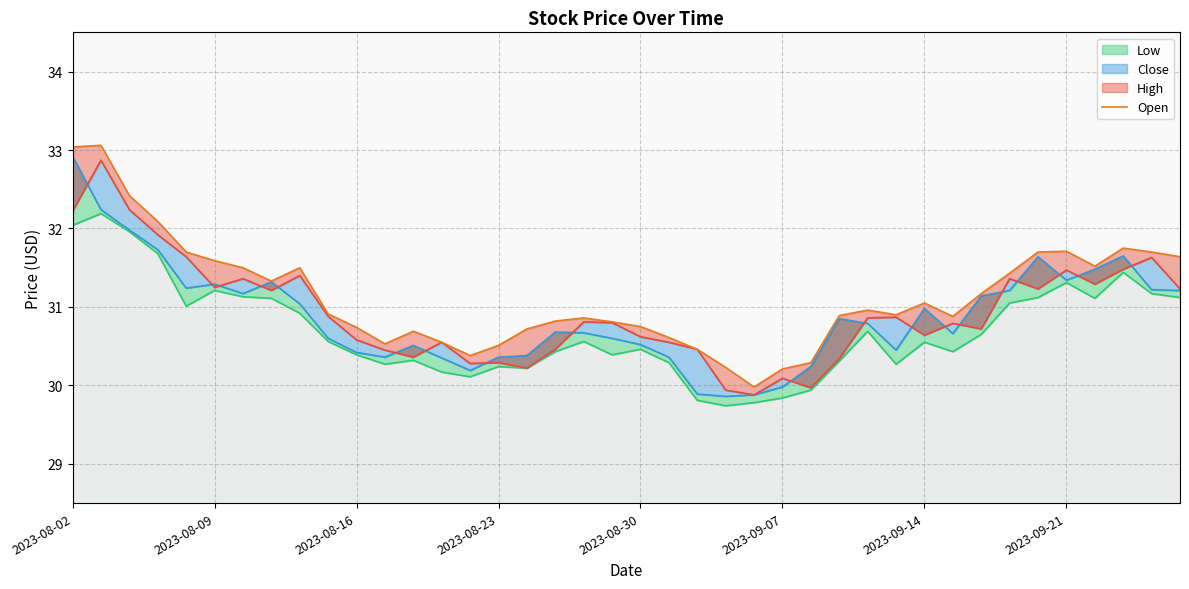

What is the sum of the values at 2023-08-23 and 13?

62.6